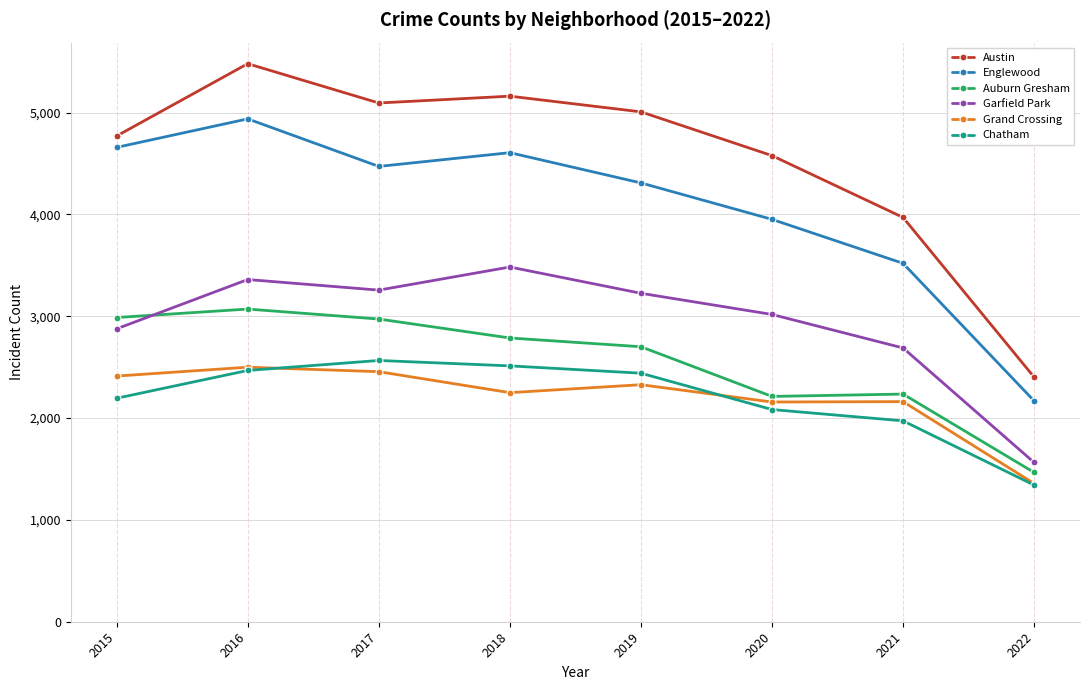

List the labels in order of Austin value, smallest first.

2022, 2021, 2020, 2015, 2019, 2017, 2018, 2016